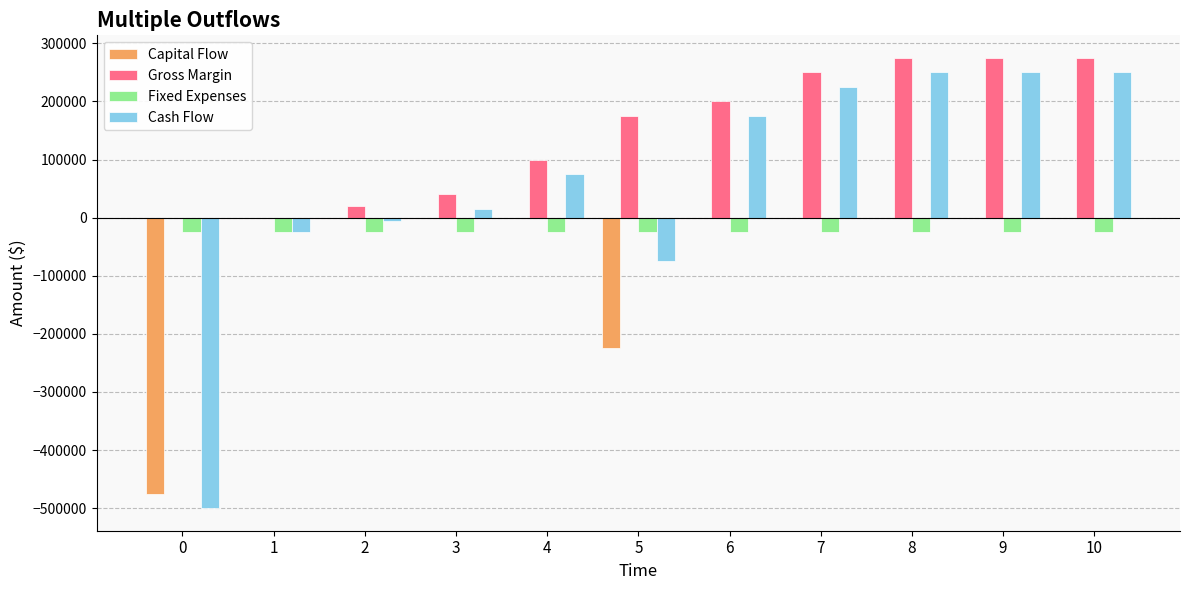

Is it true that Cash Flow equals 175000 at 6?

True